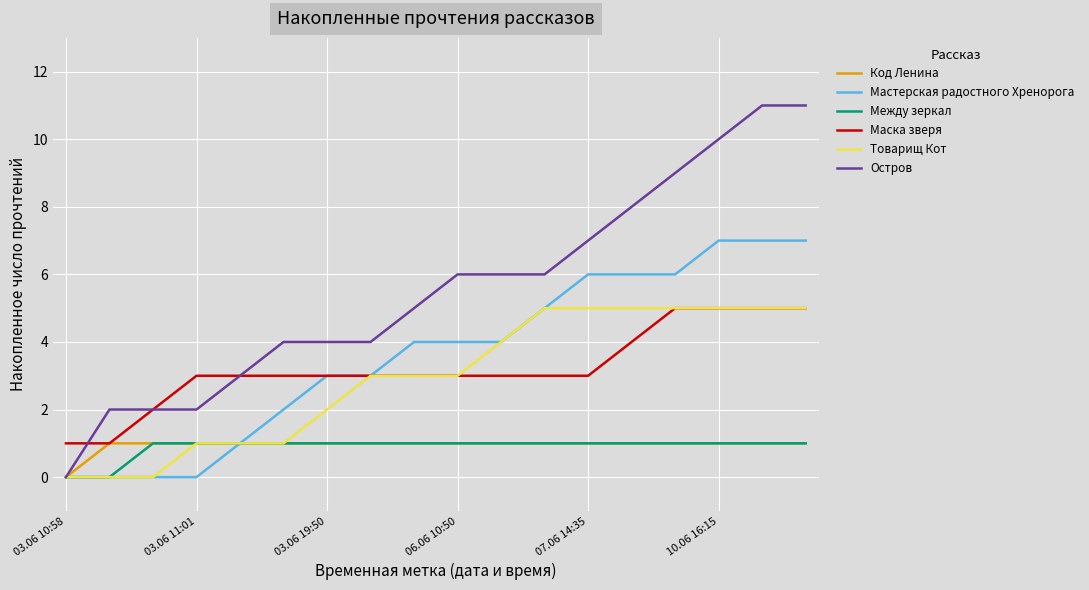

True or false: Маска зверя and Между зеркал intersect in this chart.

False